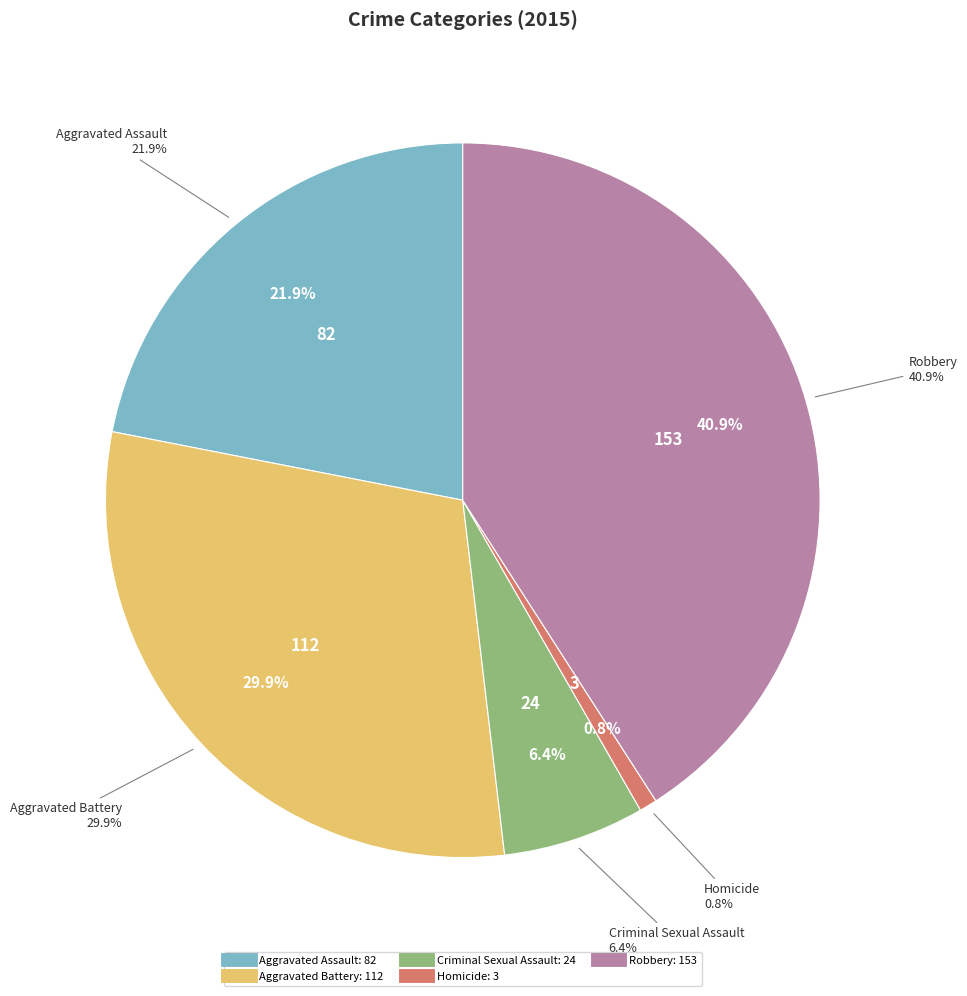

How many segments does this pie chart have?

5